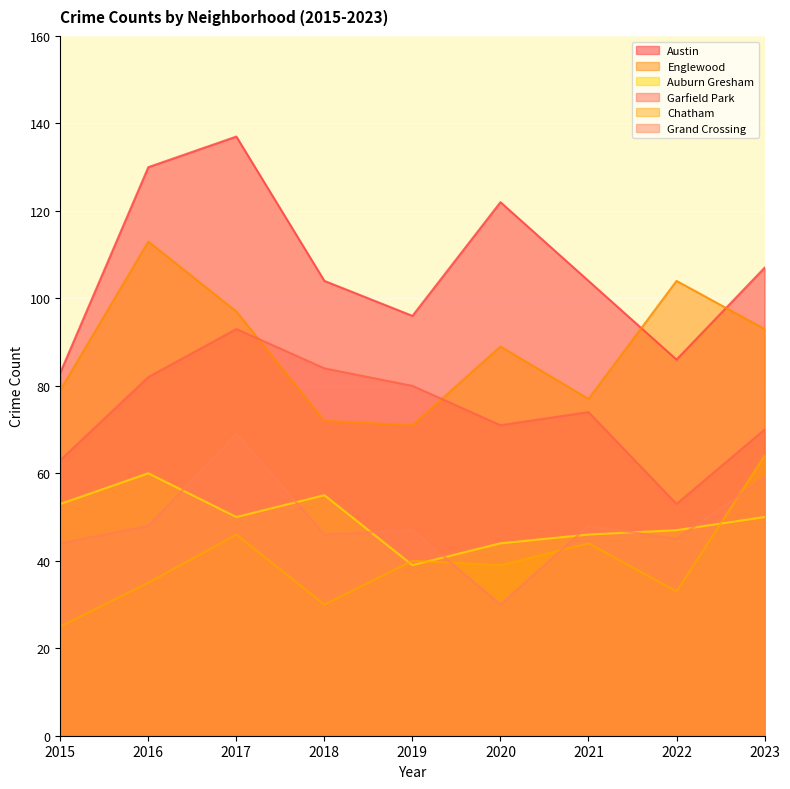

What is the difference between the Austin values at 2022 and 2021?

18